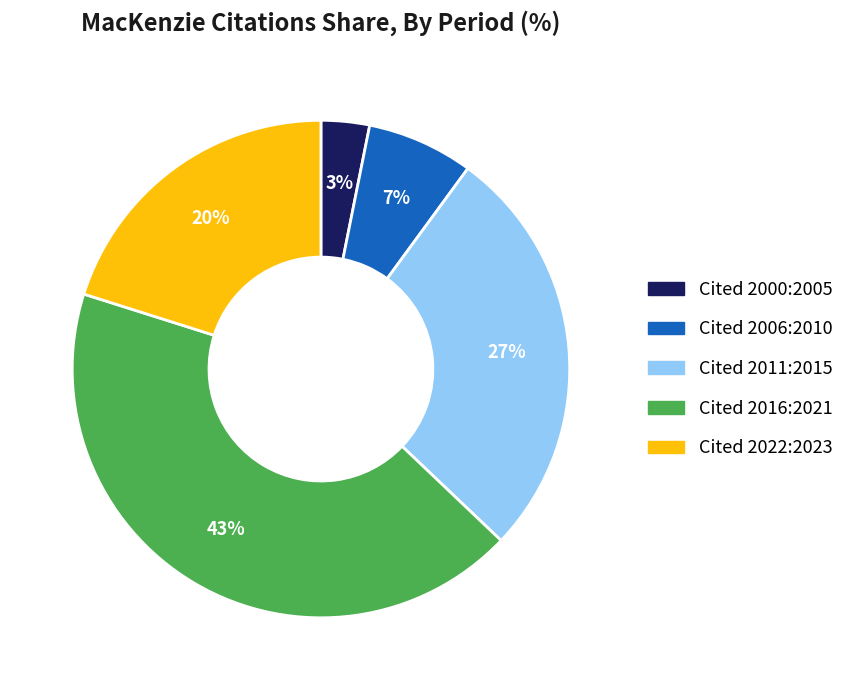

How many segments does this pie chart have?

5